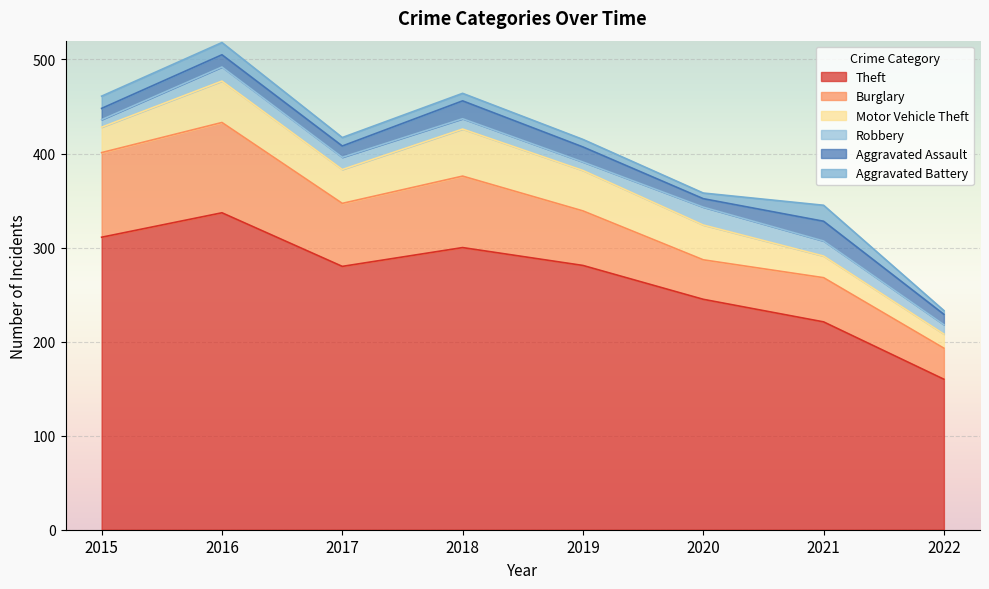

What is the total value across all series at 2016?

518